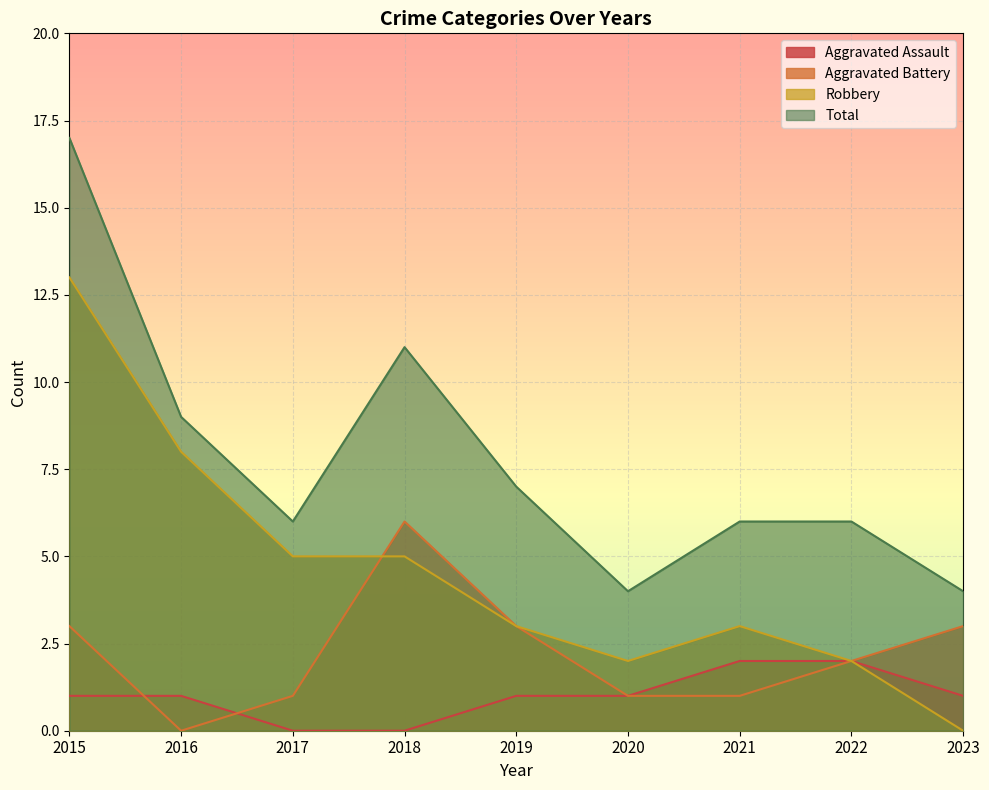

List the labels in order of Aggravated Battery value, largest first.

2018, 2015, 2019, 2023, 2022, 2017, 2020, 2021, 2016